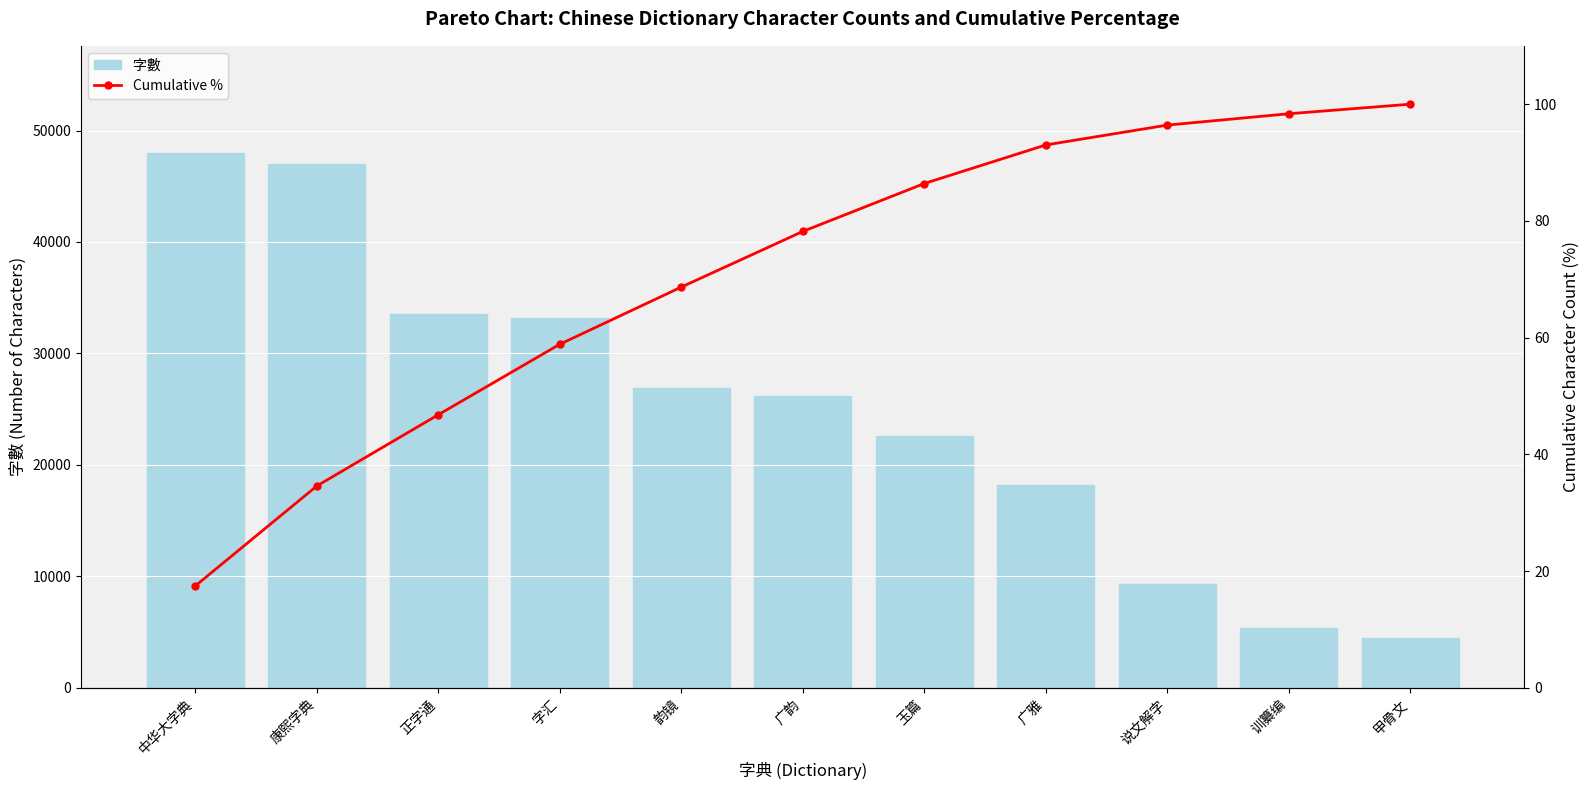

The Cumulative % series shows 22.8 at 广雅. True or false?

False